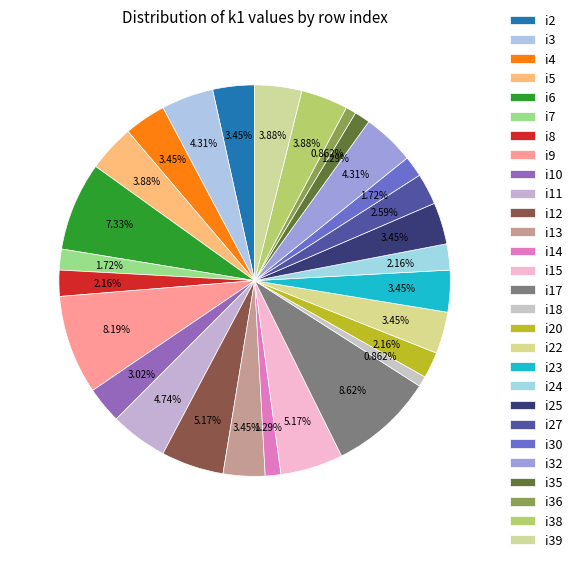

To the nearest percent, what percentage of the pie is i7?

2%